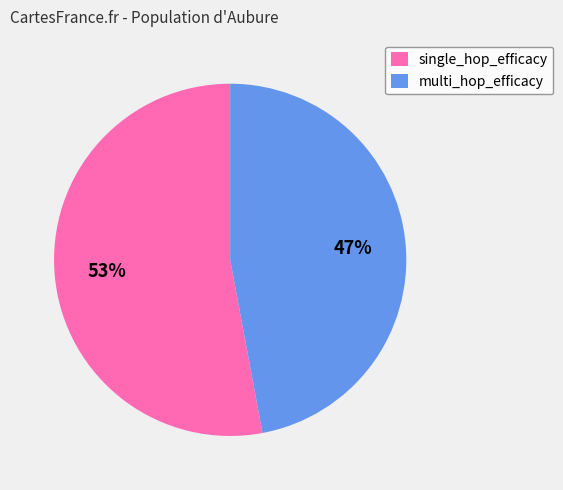

The multi_hop_efficacy slice represents 47% of the pie. True or false?

True